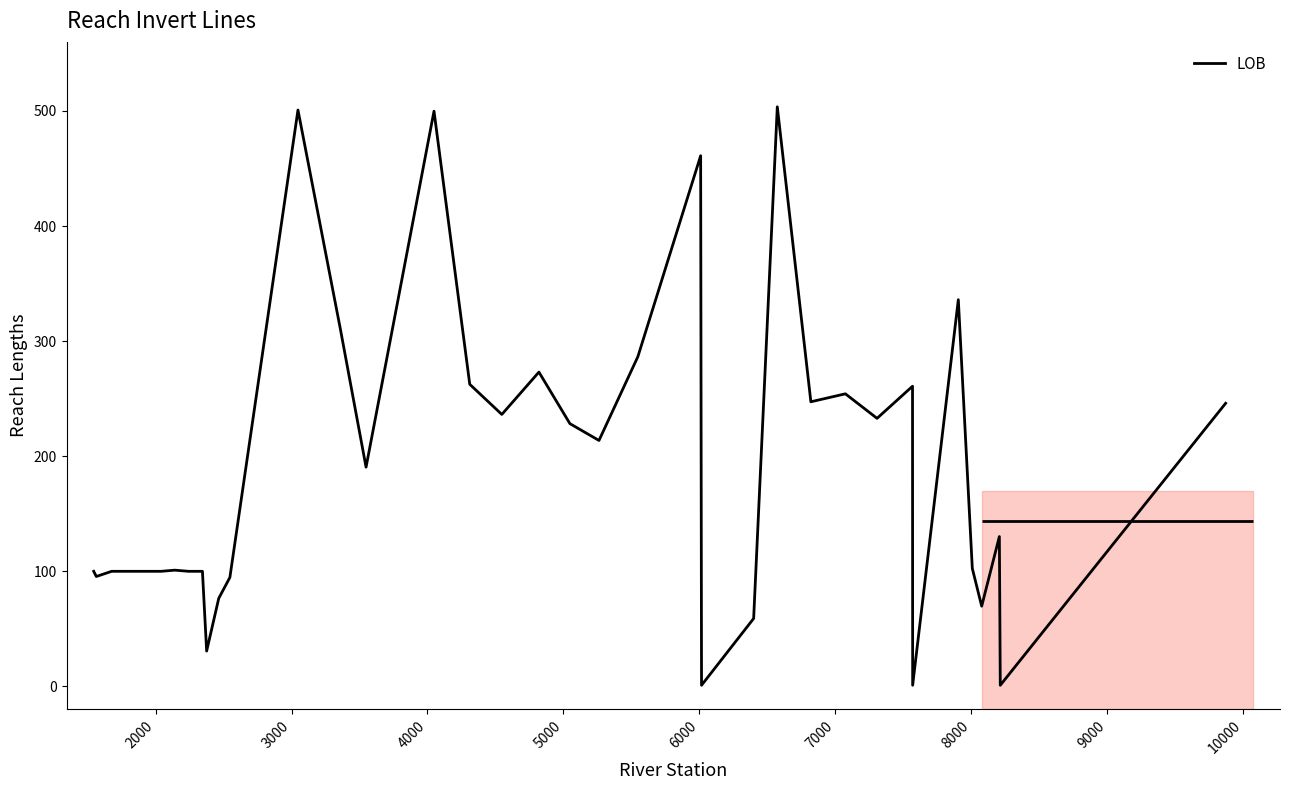

How many lines are shown in the chart?

1